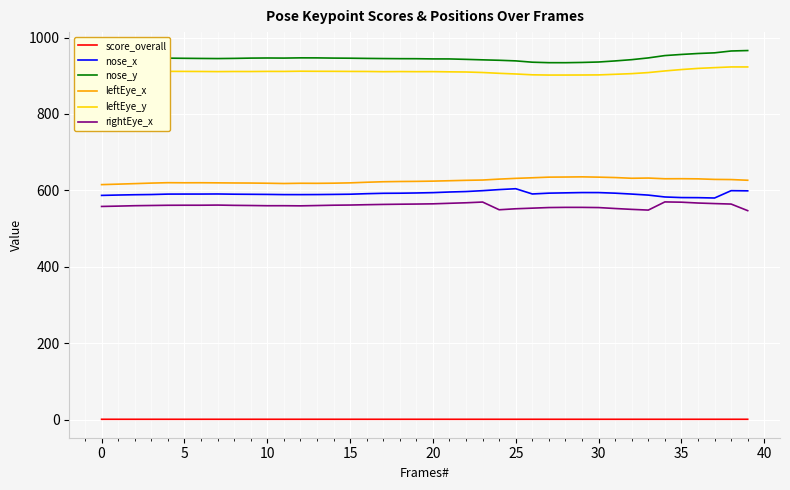

What is the maximum value shown in the chart?

966.1